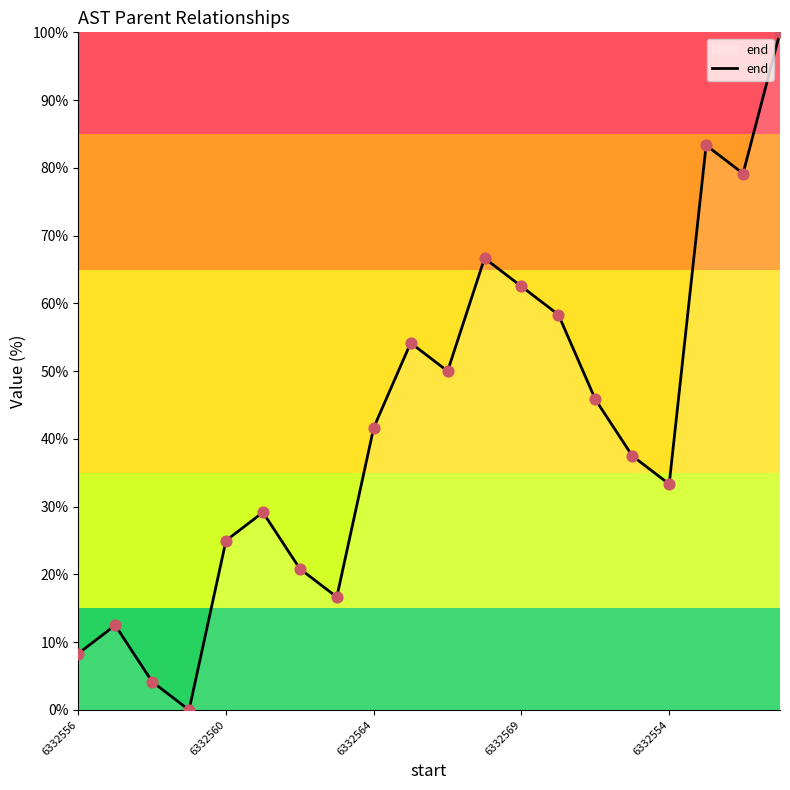

What is the difference between the maximum and minimum values?

100.0